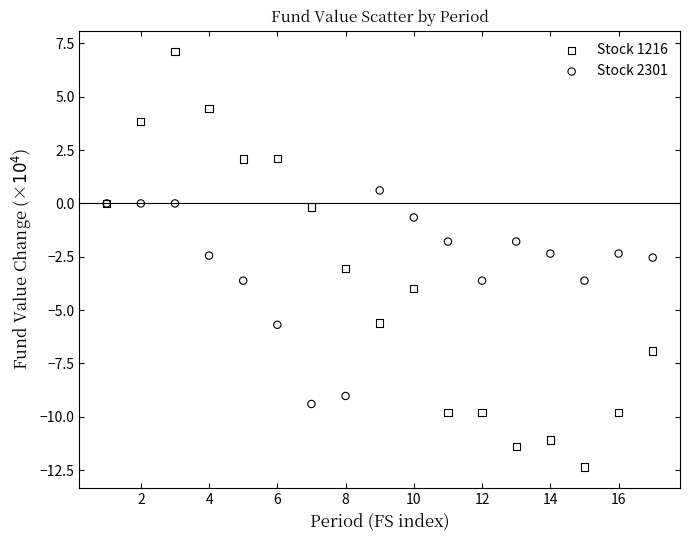

Which series has the largest Y range (max minus min)?

Stock 1216